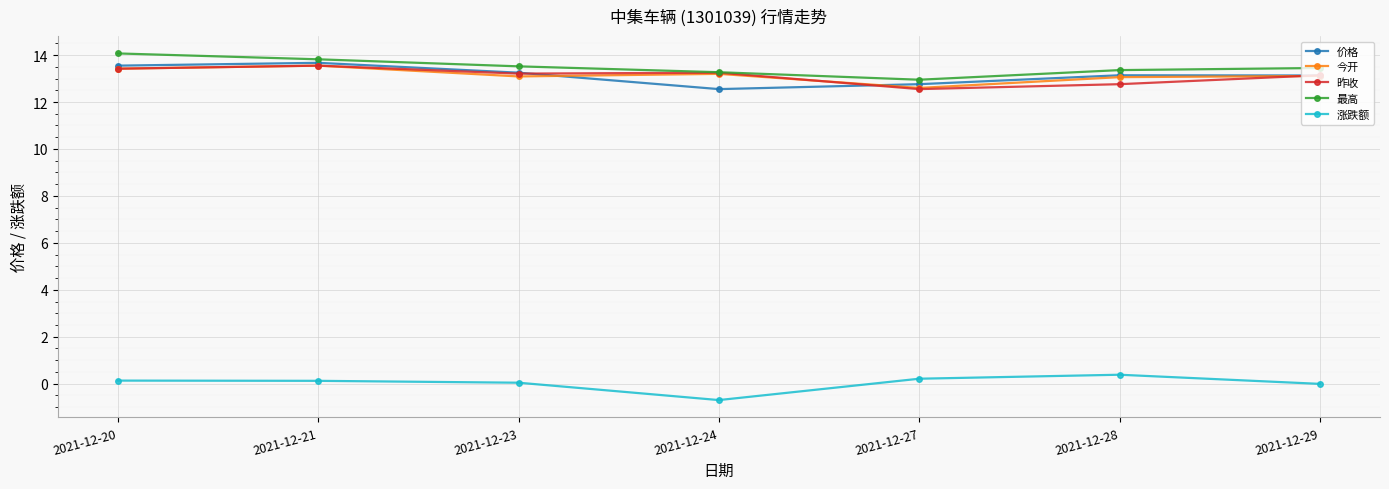

What is the value of the 昨收 point at the 7th from the left?

13.1